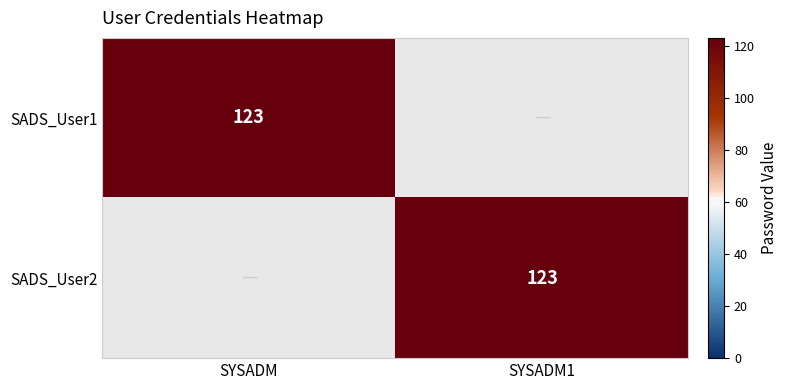

The SADS_User1 series shows 40 at SYSADM. True or false?

False